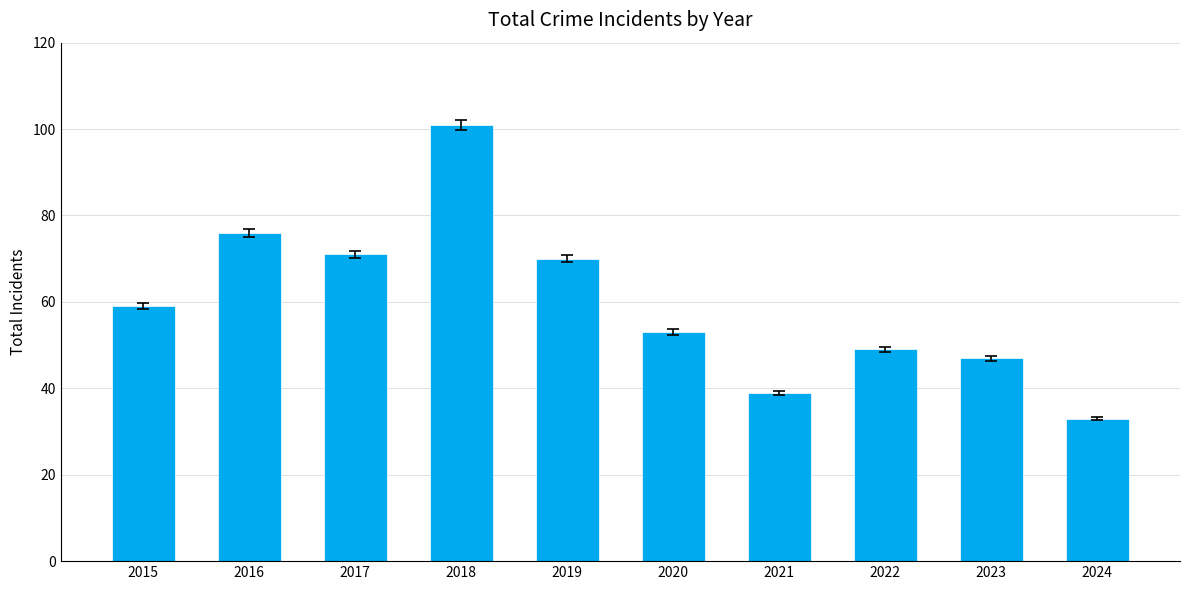

What is the value of the 9th bar from the left?

47